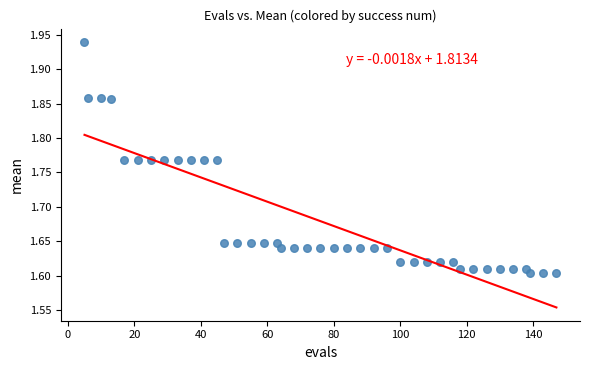

What is the range of Y values (max minus min)?

0.3